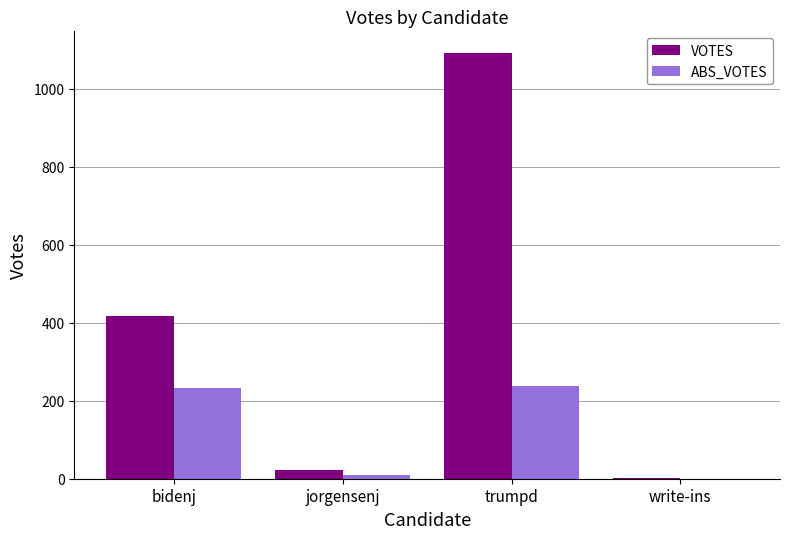

Which series has the largest range (max minus min)?

VOTES